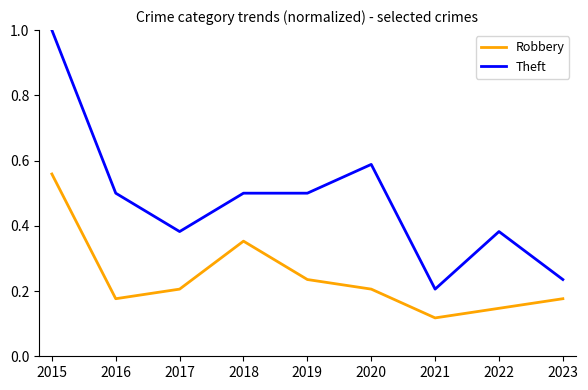

List the series in order of their peak value, highest first.

Theft, Robbery